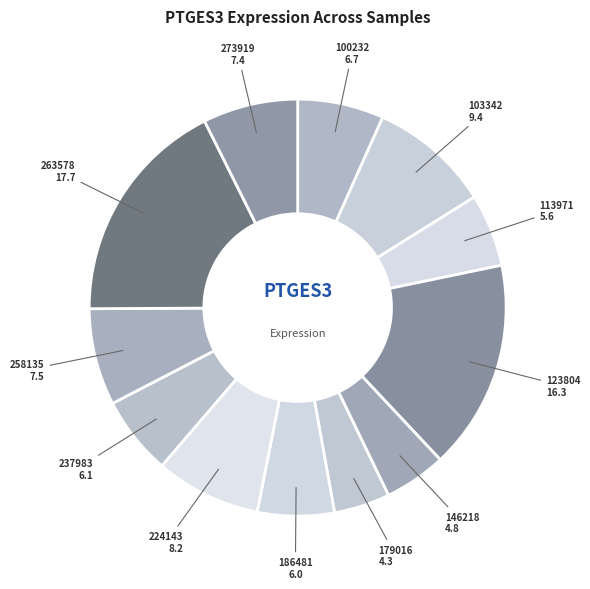

To the nearest percent, what is the average slice percentage?

8%